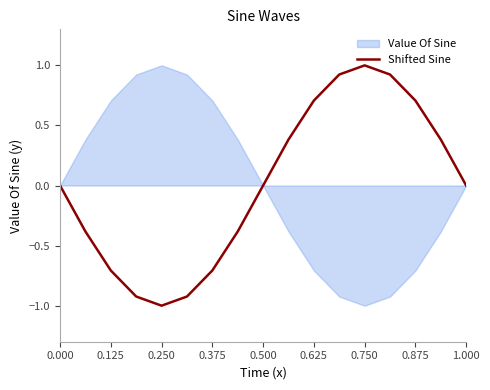

What is the minimum value for Shifted Sine?

-1.0